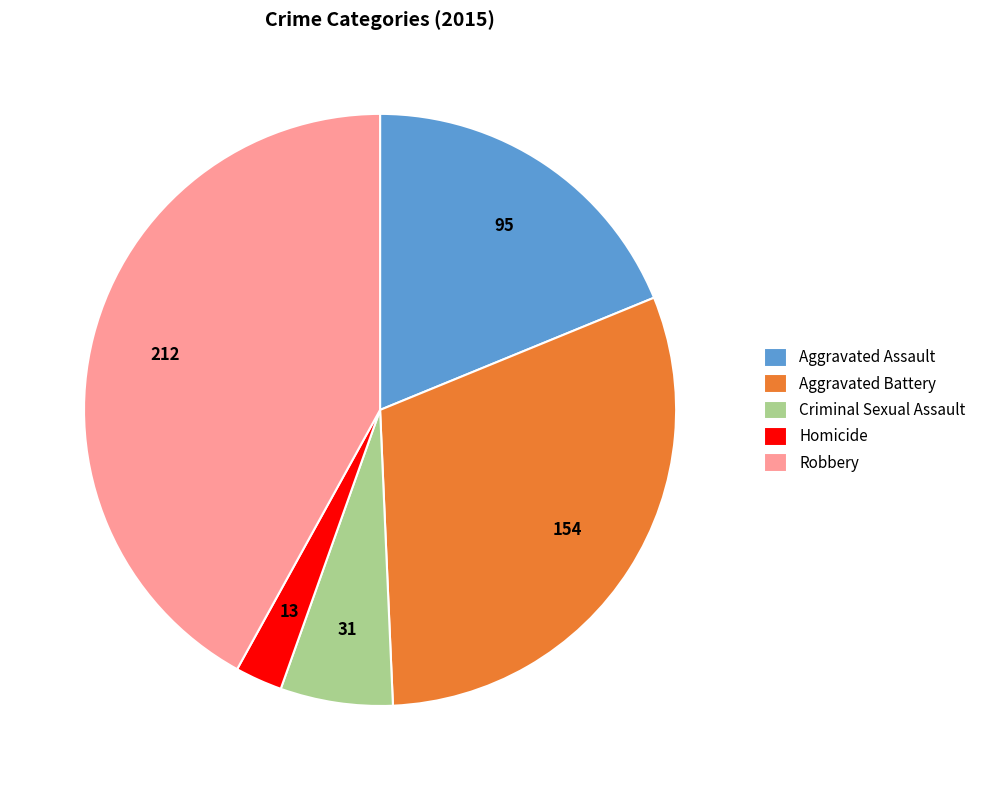

Does Criminal Sexual Assault account for over 50% of the chart?

No